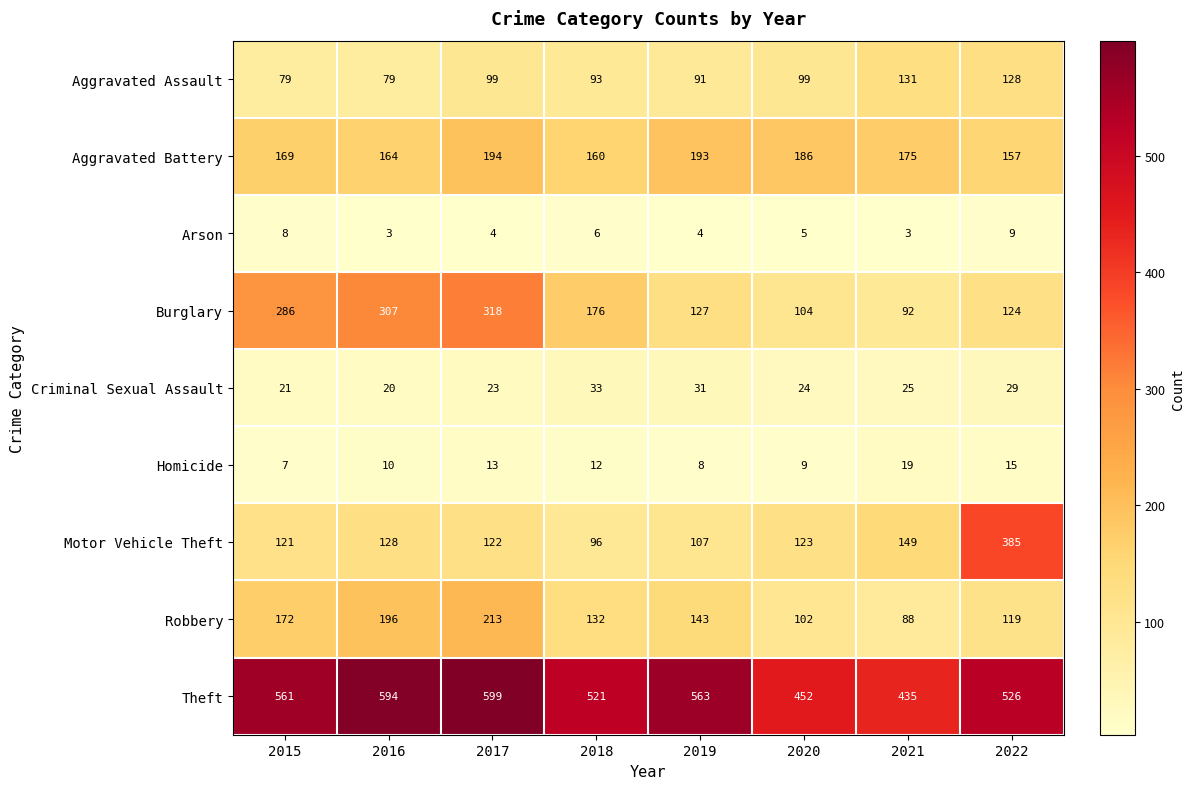

Which series has the widest spread of values?

Motor Vehicle Theft